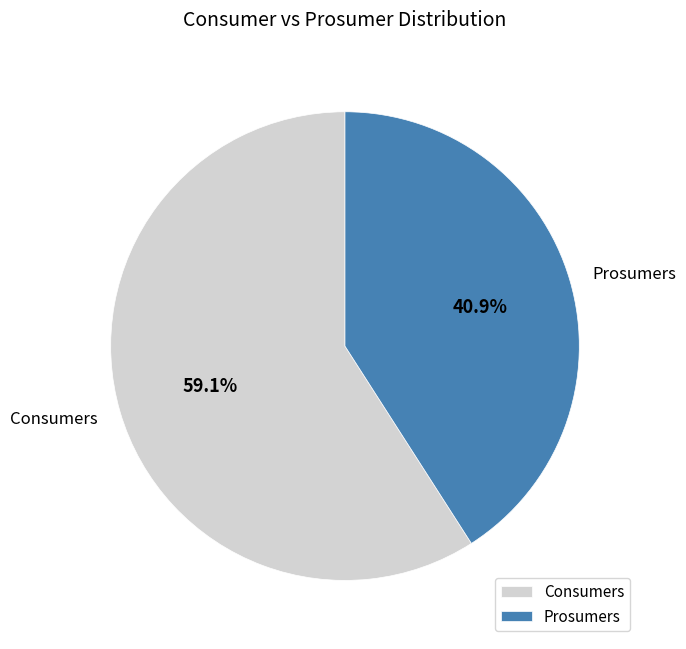

What is the smallest slice in the pie chart?

Prosumers